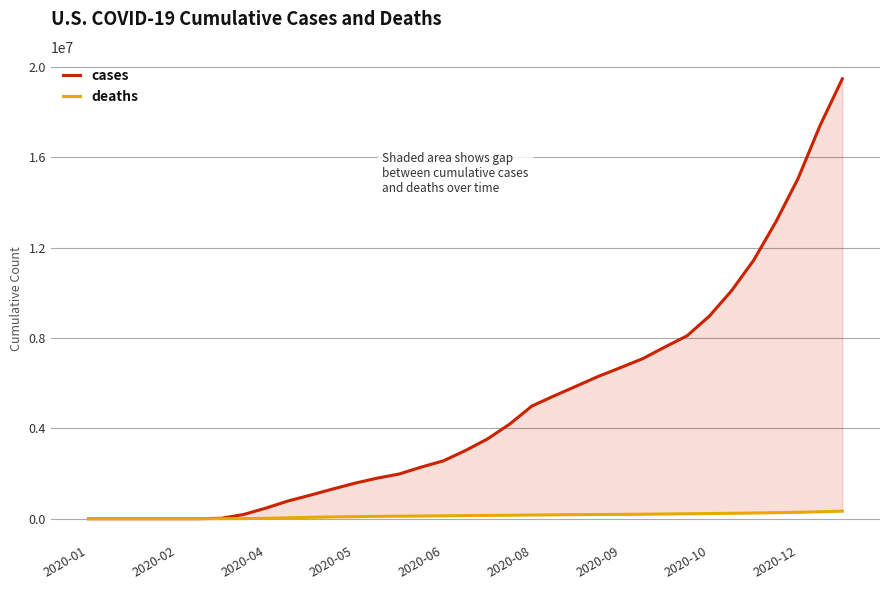

True or false: deaths and cases intersect in this chart.

False